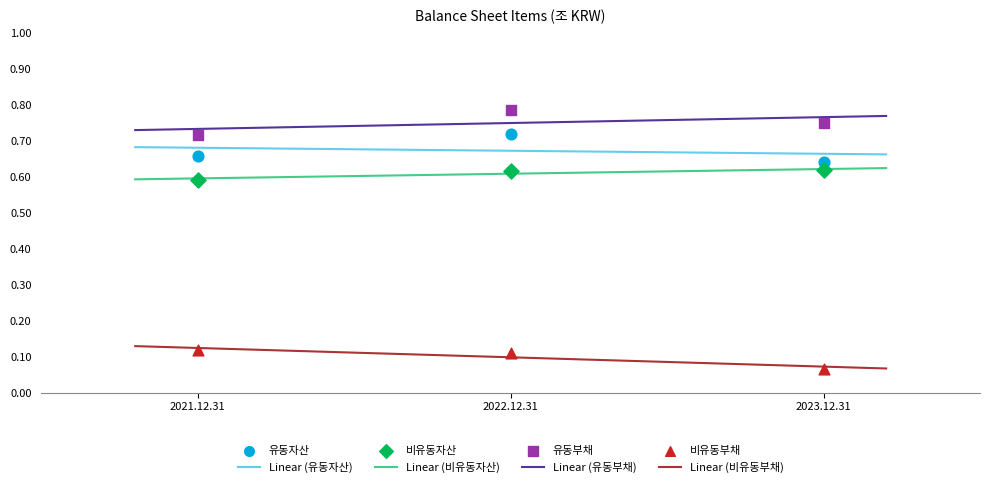

Which series contains the highest Y value?

유동부채